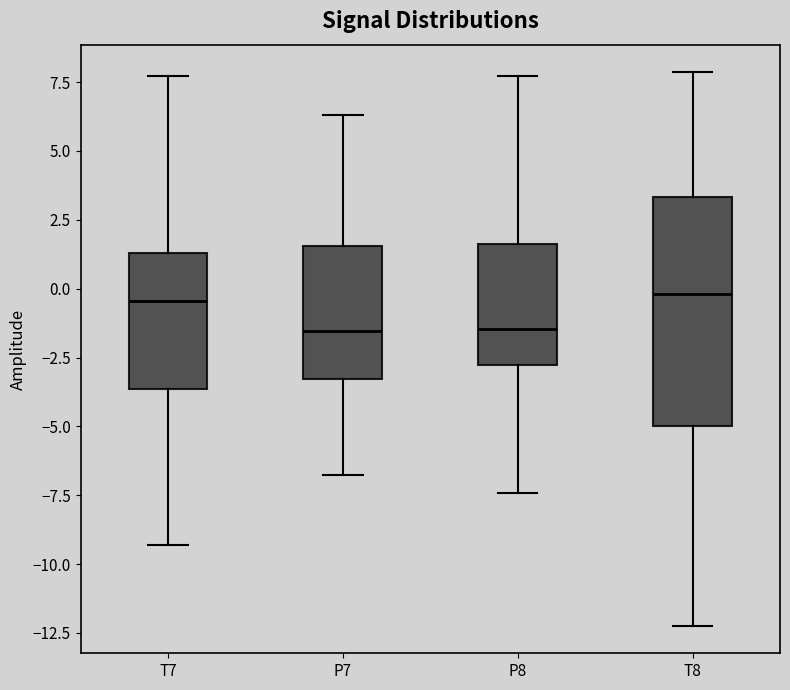

Where does the lower whisker of the box for P7 end on the y-axis? The values are not printed on the chart, so give them approximately, as read against the axis.

-7.0